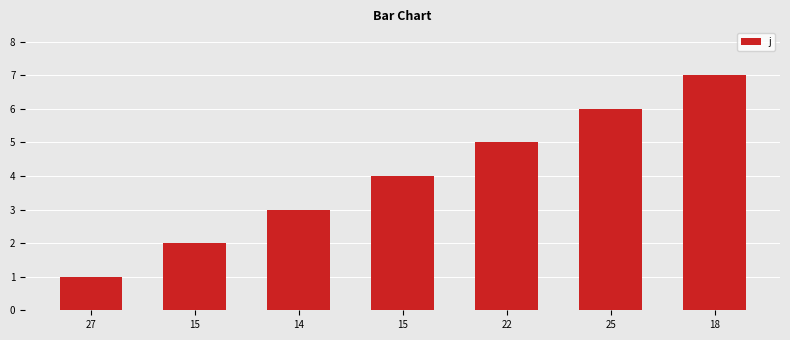

Rank the categories by value from highest to lowest.

18, 25, 22, 15, 14, 15, 27